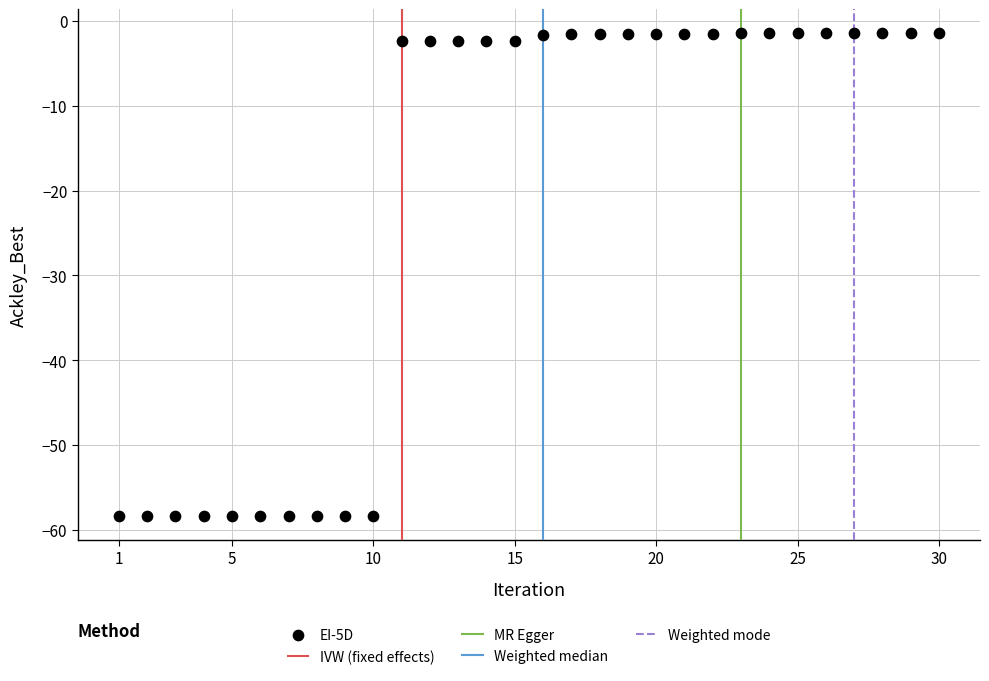

What is the range of X values (max minus min)?

29.0